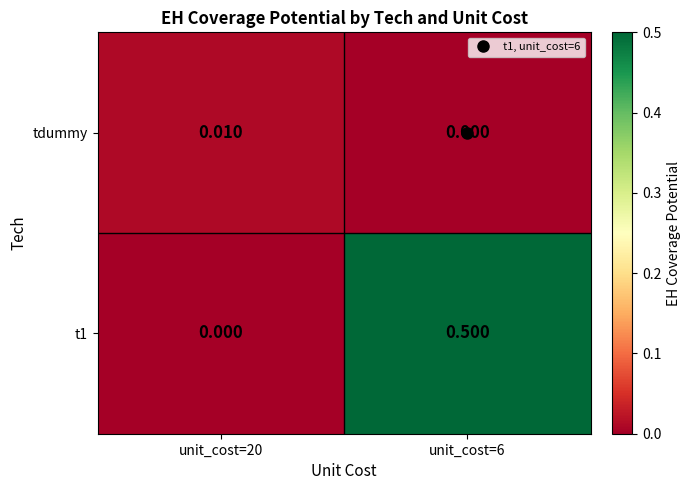

Which series has the largest range (max minus min)?

t1